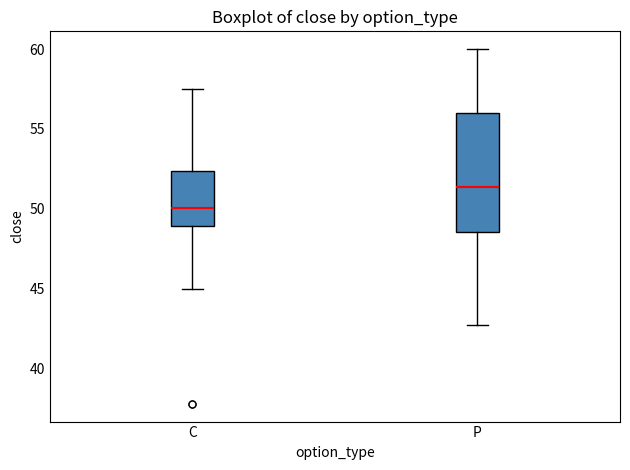

Reading left to right, transcribe this box plot: for each box, give where its median line is, the range the box spans, and where its two whiskers end, as read against the y-axis. The values are not printed on the chart, so give them approximately, as read against the axis.

C: median 50.0, box 49.0 to 52.5, whiskers 45.0 to 57.5
P: median 51.5, box 48.5 to 56.0, whiskers 43.0 to 60.0